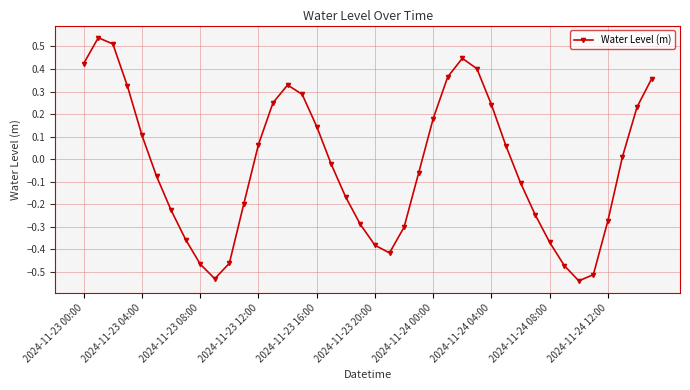

How many interior local valleys (lower than both neighbors) does the data have?

3